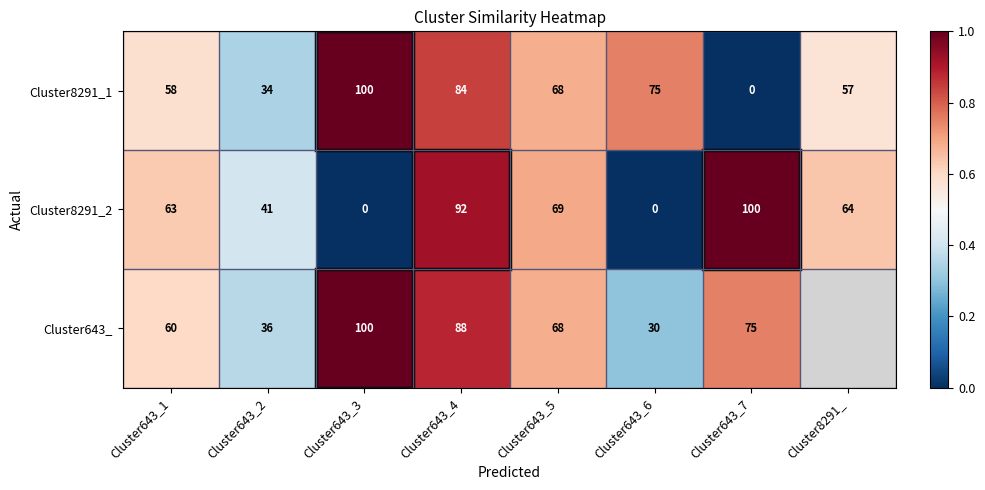

What is the sum of the Cluster643_ values at Cluster643_3 and Cluster643_7?

1.8